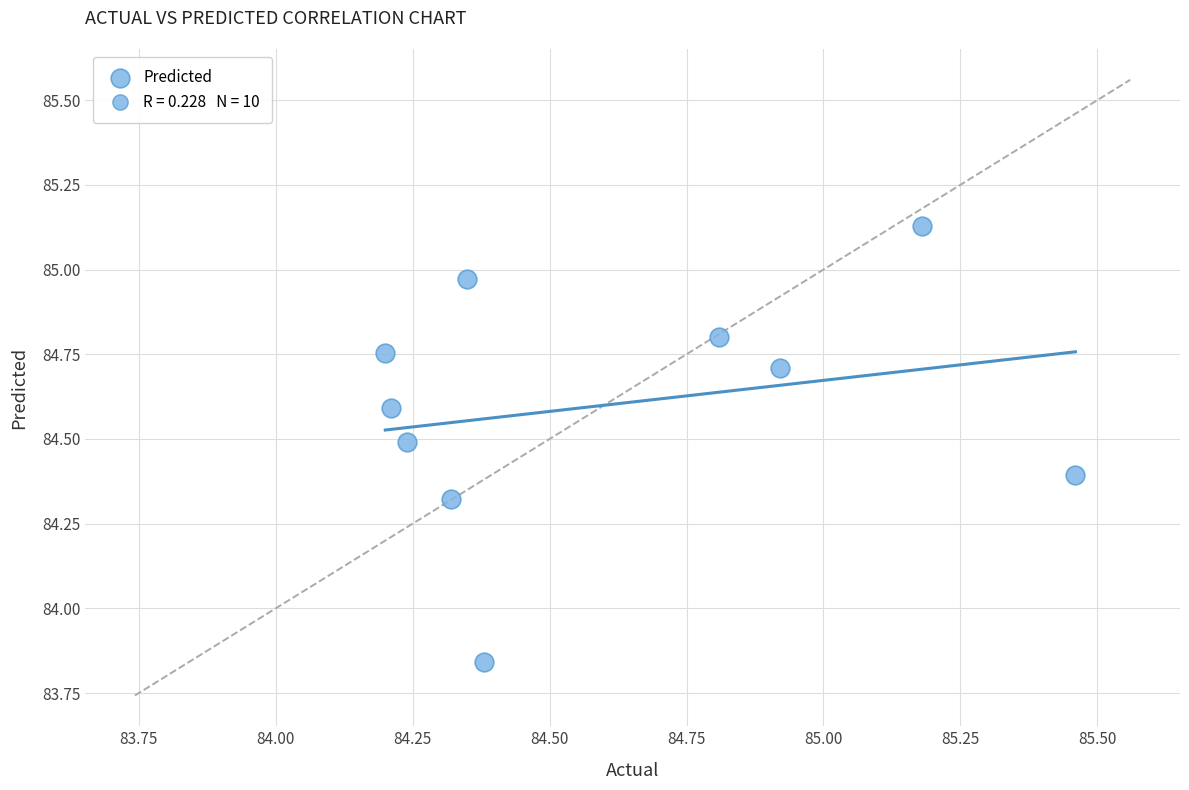

What is the average Y value?

84.6